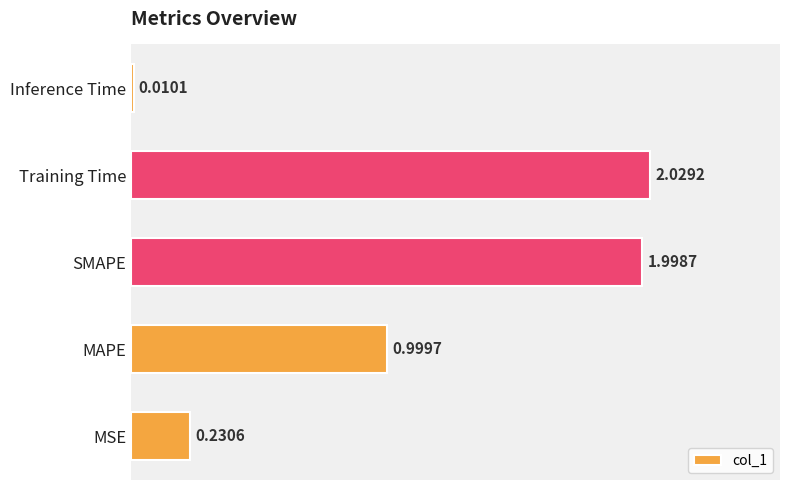

What is the change in value from MSE to SMAPE?

+1.8